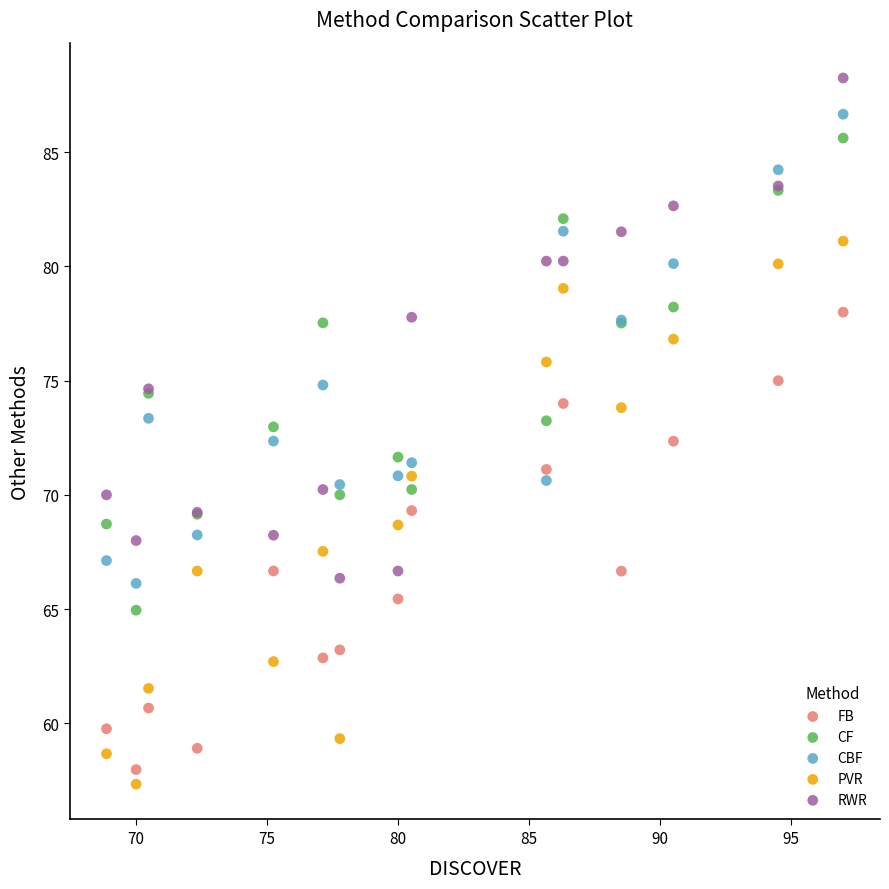

What is the X range (max minus min) for the scatter plot?

28.1